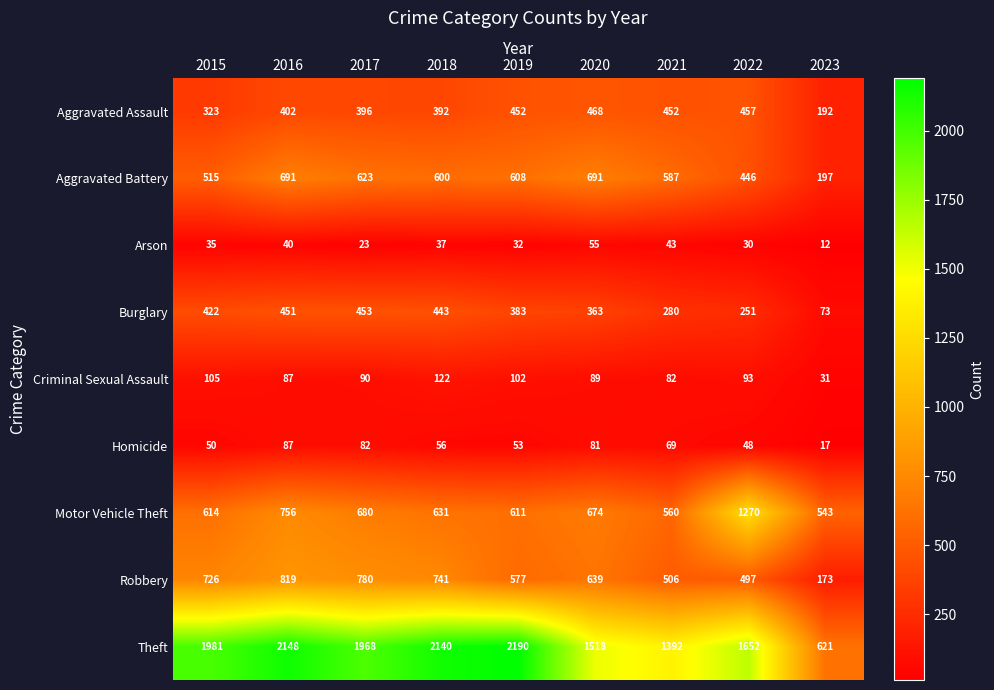

Rank the series by their maximum value, from highest to lowest.

Theft, Motor Vehicle Theft, Robbery, Aggravated Battery, Aggravated Assault, Burglary, Criminal Sexual Assault, Homicide, Arson